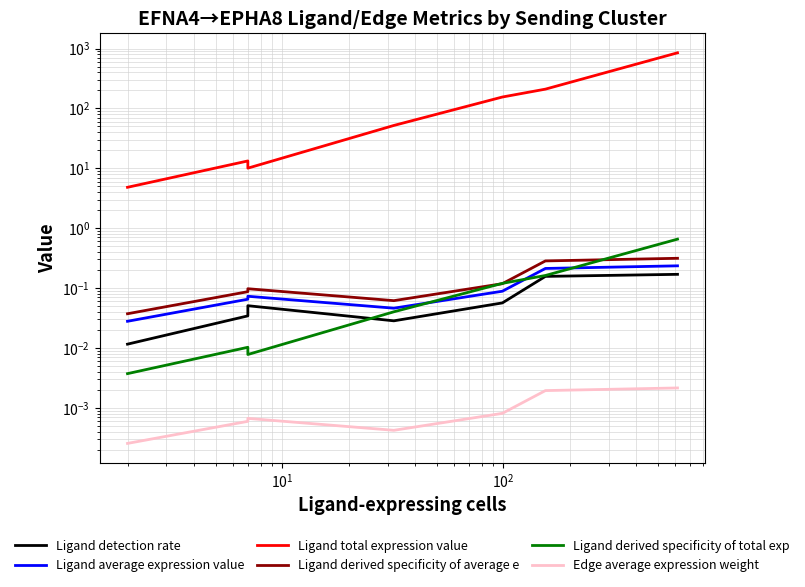

Reading right to left, what are all the values shown in this chart?

Ligand detection rate: 0.2	0.2	0.1	0.0	0.1	0.0	0.0
Ligand average expression value: 0.2	0.2	0.1	0.0	0.1	0.1	0.0
Ligand total expression value: 850.3	210.2	155.2	52.0	10.1	13.3	4.8
Ligand derived specificity of average e: 0.3	0.3	0.1	0.1	0.1	0.1	0.0
Ligand derived specificity of total exp: 0.7	0.2	0.1	0.0	0.0	0.0	0.0
Edge average expression weight: 0.0	0.0	0.0	0.0	0.0	0.0	0.0